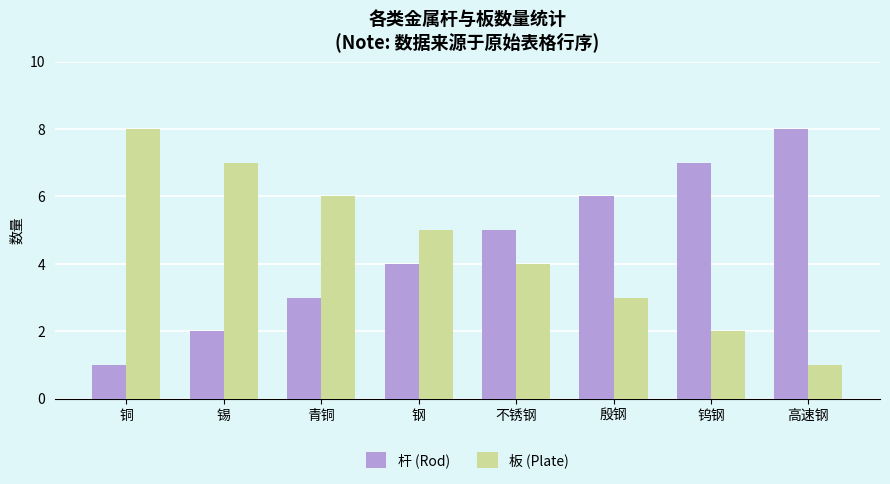

Reading right to left, transcribe all the data shown in this chart.

杆 (Rod): 8	7	6	5	4	3	2	1
板 (Plate): 1	2	3	4	5	6	7	8